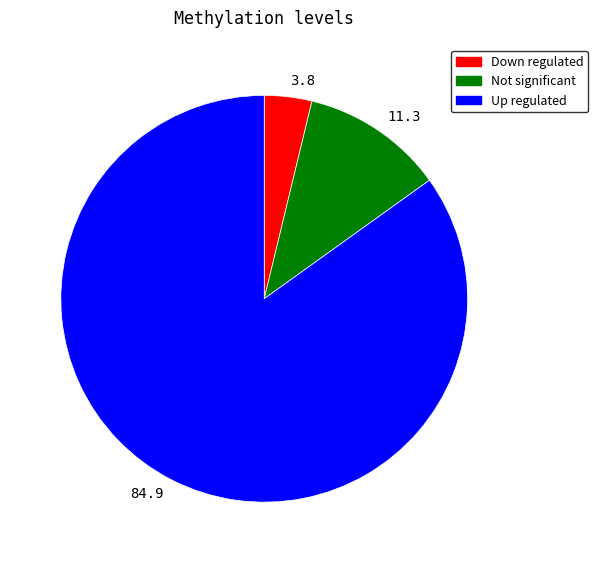

How many segments does this pie chart have?

3